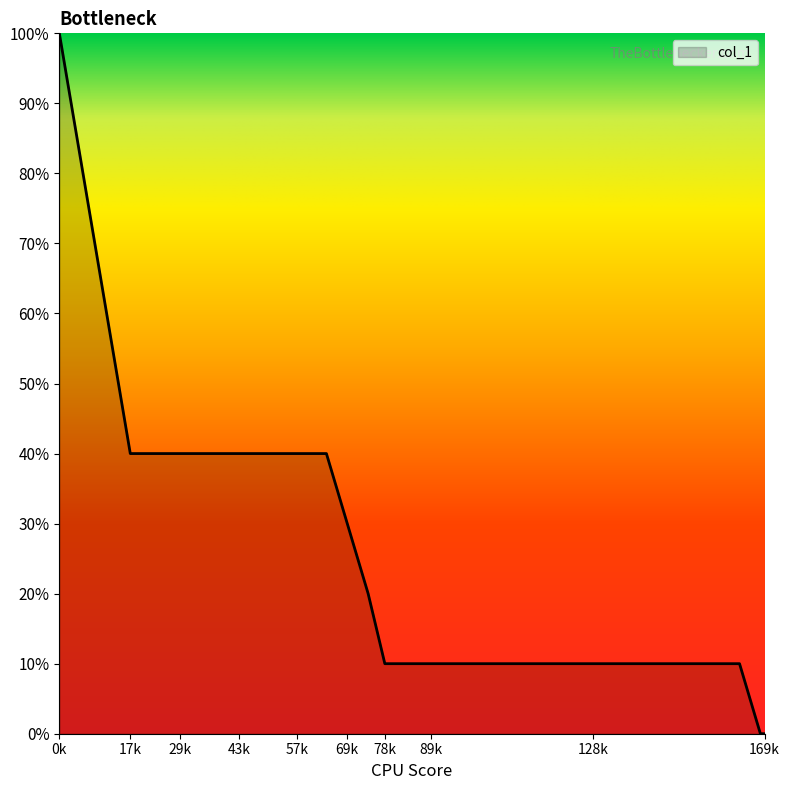

Reading left to right, extract all data points from this chart.

10	4	4	4	4	4	4	4	4	3	2	1	1	1	1	1	1	0	0